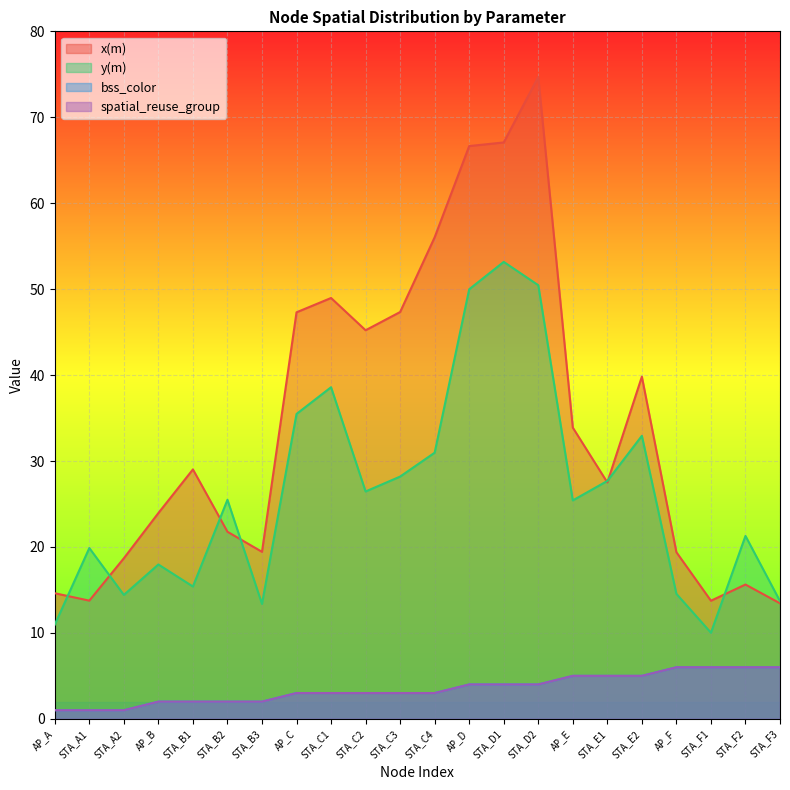

What is the highest value of the spatial_reuse_group series?

6.0